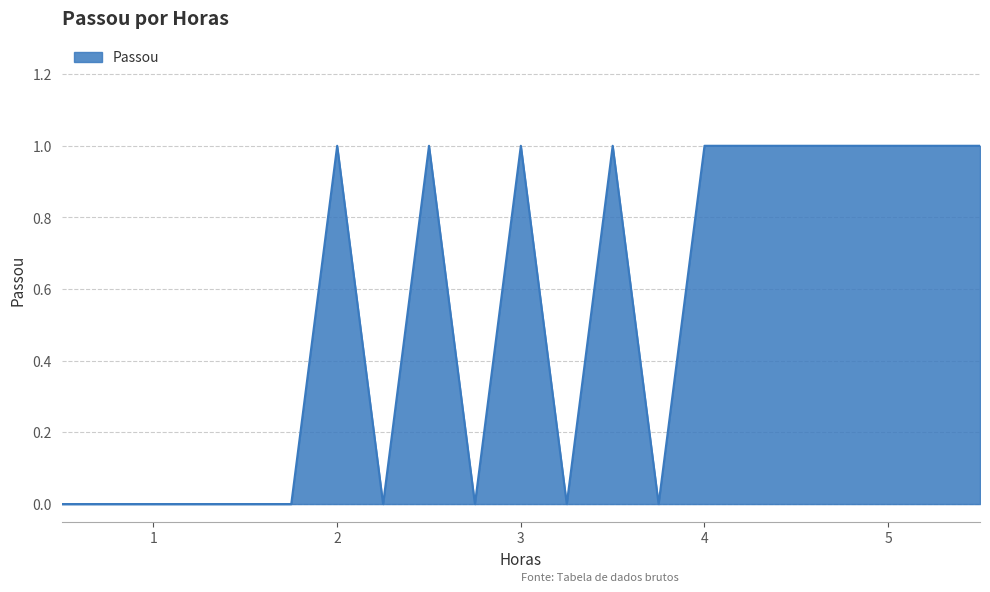

Does the chart have visible grid lines?

Yes